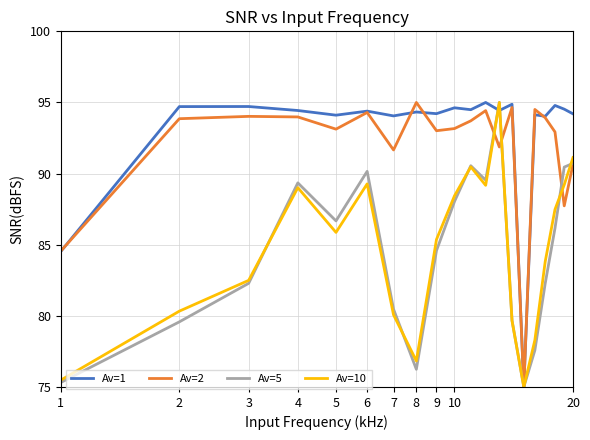

Which series has the largest total across all categories?

Av=1